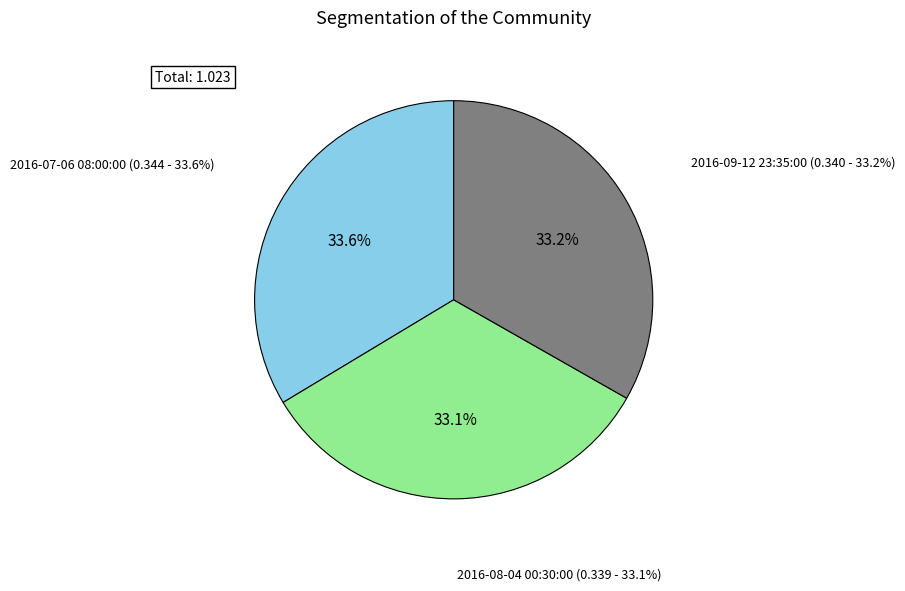

Does 2016-08-04 00:30:00 represent more than half of the total?

No